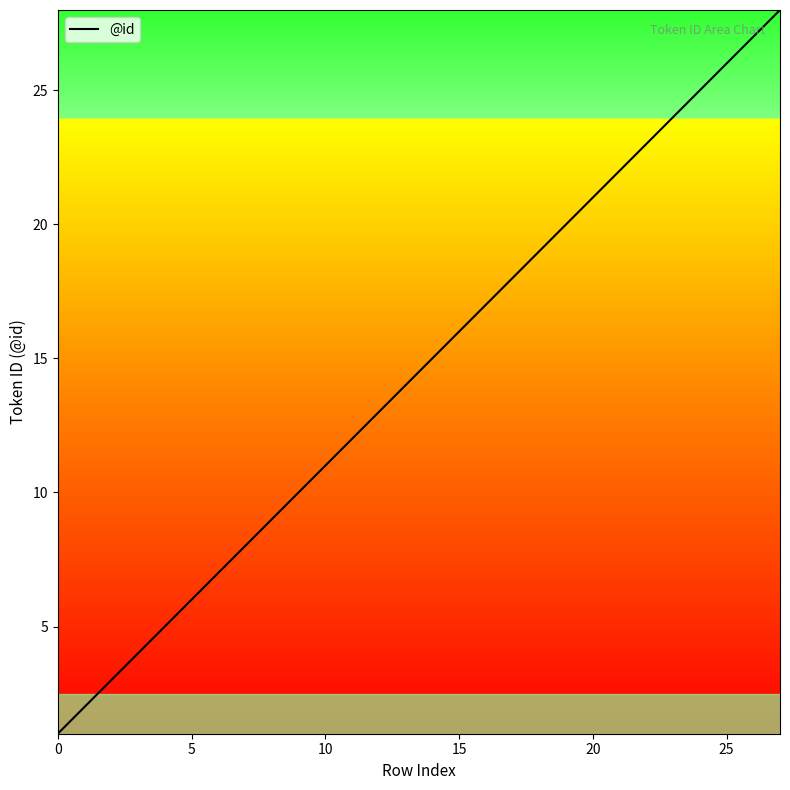

What is the difference between the maximum and minimum values?

27